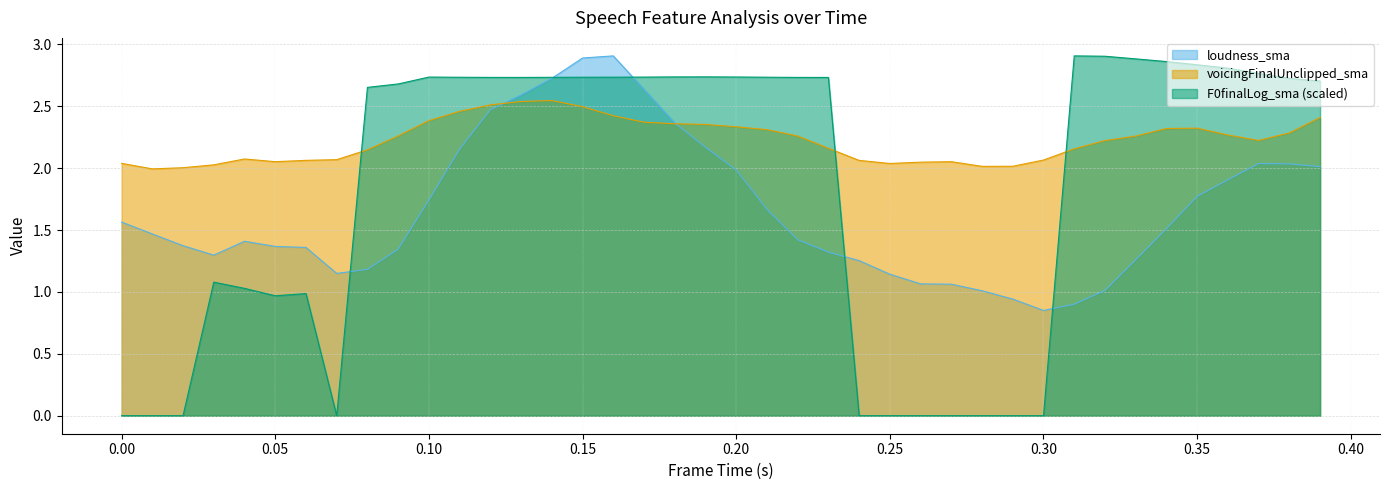

Is the value of loudness_sma at 0.11 greater than the value of voicingFinalUnclipped_sma at 0.31?

No